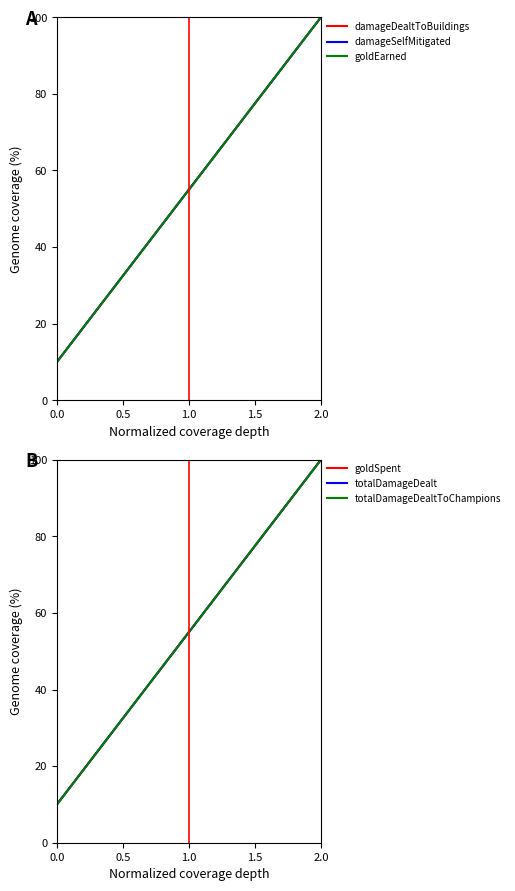

What are all the series names shown in the legend?

damageDealtToBuildings, damageSelfMitigated, goldEarned, goldSpent, totalDamageDealt, totalDamageDealtToChampions